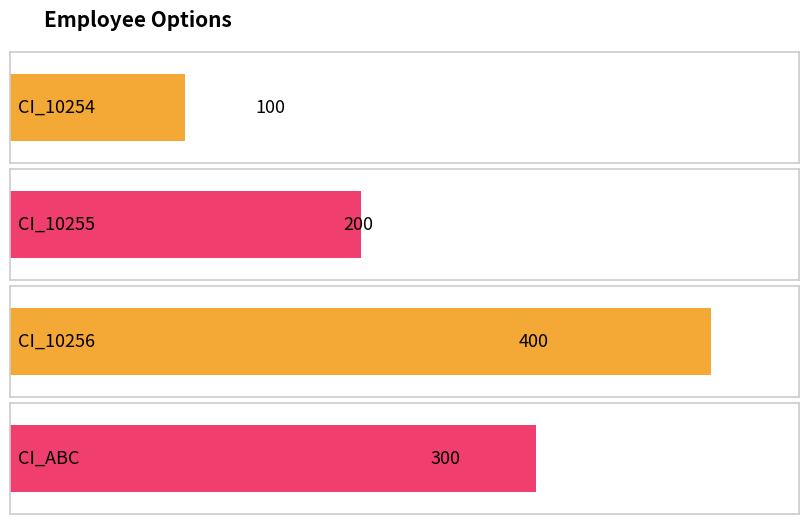

The value at CI_10254 is 100. True or false?

True